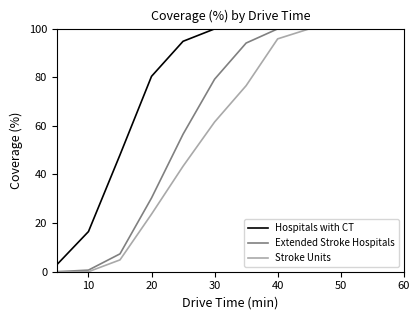

Which series has the largest total across all categories?

Hospitals with CT